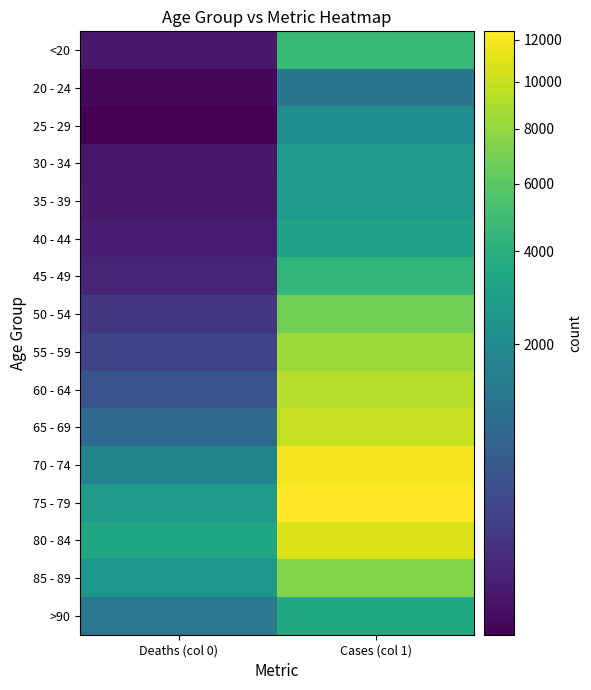

Reading left to right, list all the values displayed in this chart.

<20: Deaths (col 0)=18	Cases (col 1)=4641
20 - 24: Deaths (col 0)=4	Cases (col 1)=1191
25 - 29: Deaths (col 0)=3	Cases (col 1)=2038
30 - 34: Deaths (col 0)=17	Cases (col 1)=2765
35 - 39: Deaths (col 0)=18	Cases (col 1)=2814
40 - 44: Deaths (col 0)=24	Cases (col 1)=3078
45 - 49: Deaths (col 0)=47	Cases (col 1)=4396
50 - 54: Deaths (col 0)=126	Cases (col 1)=6803
55 - 59: Deaths (col 0)=227	Cases (col 1)=8400
60 - 64: Deaths (col 0)=426	Cases (col 1)=9236
65 - 69: Deaths (col 0)=850	Cases (col 1)=9883
70 - 74: Deaths (col 0)=1690	Cases (col 1)=12018
75 - 79: Deaths (col 0)=2848	Cases (col 1)=12434
80 - 84: Deaths (col 0)=3273	Cases (col 1)=10764
85 - 89: Deaths (col 0)=2548	Cases (col 1)=7417
>90: Deaths (col 0)=1224	Cases (col 1)=3604